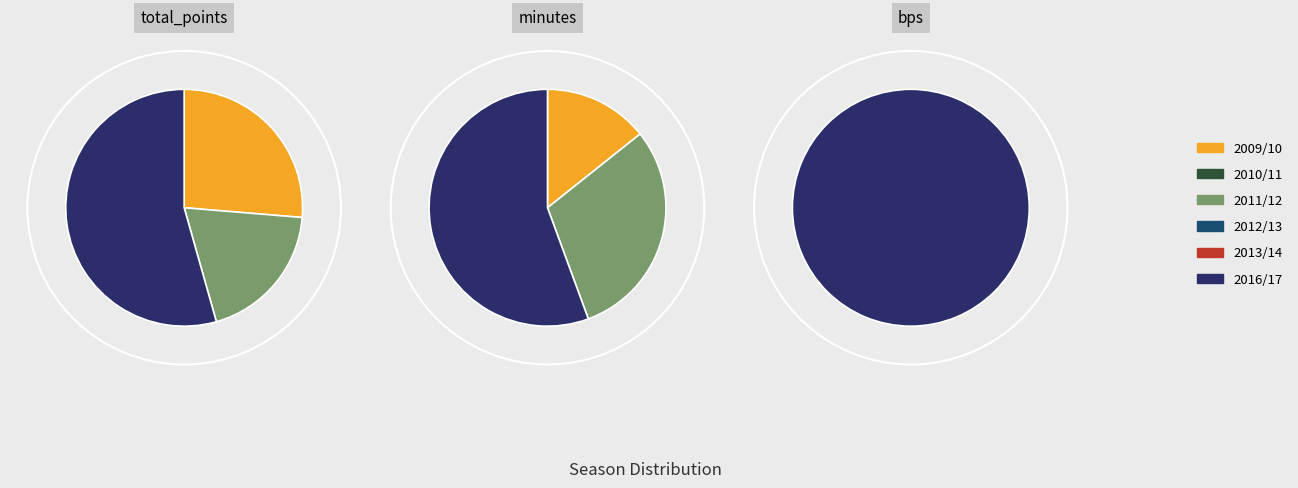

To the nearest percent, what is the difference between the 2010/11 and 2009/10 slice percentages?

26%